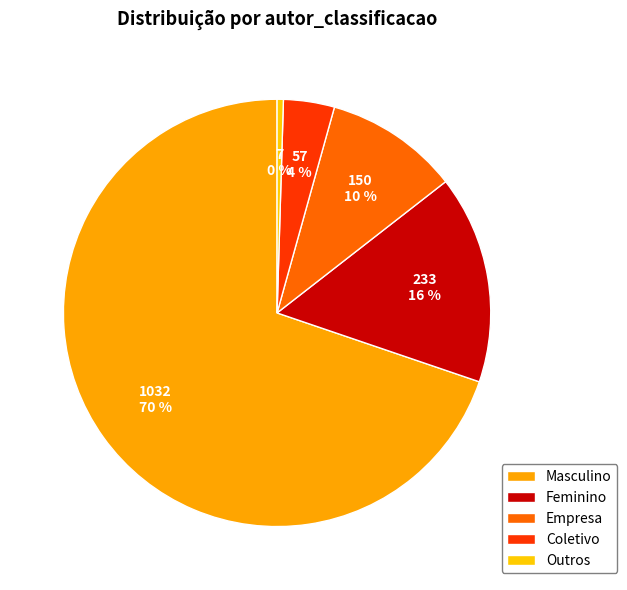

To the nearest percent, what is the combined percentage of Feminino and Empresa?

26%